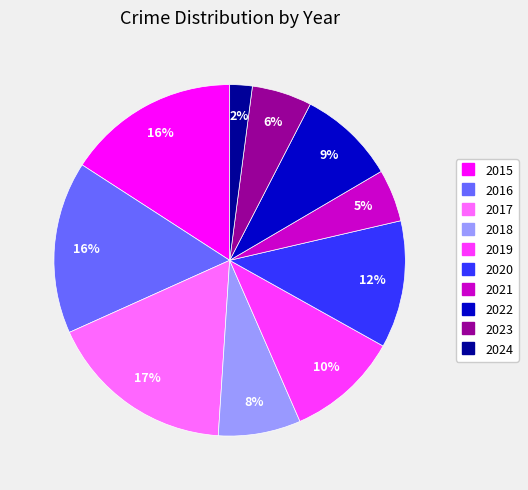

Which has a higher value, 2024 or 2023?

2023